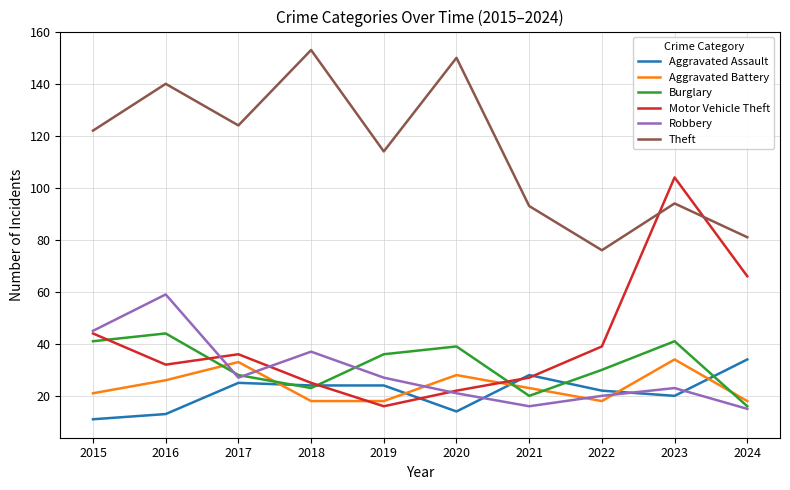

Where is Burglary nearest to the value 30?

2022